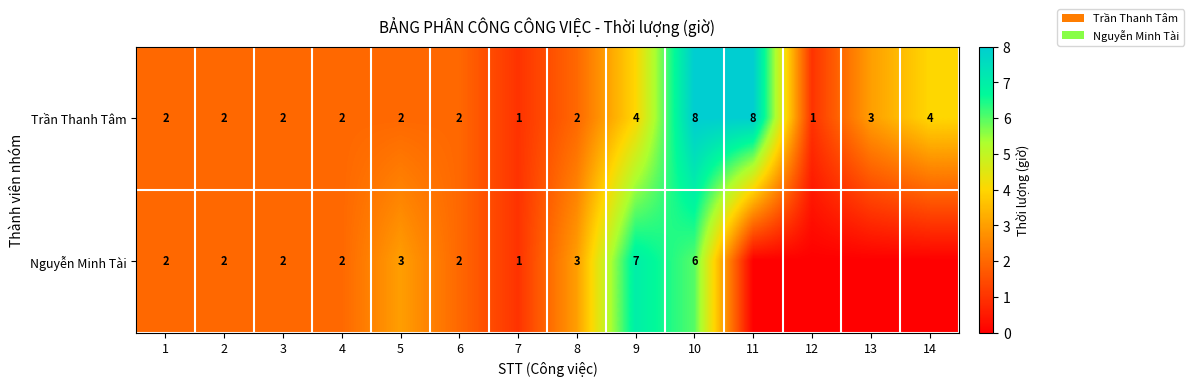

How many values in the Trần Thanh Tâm series are below 2?

2